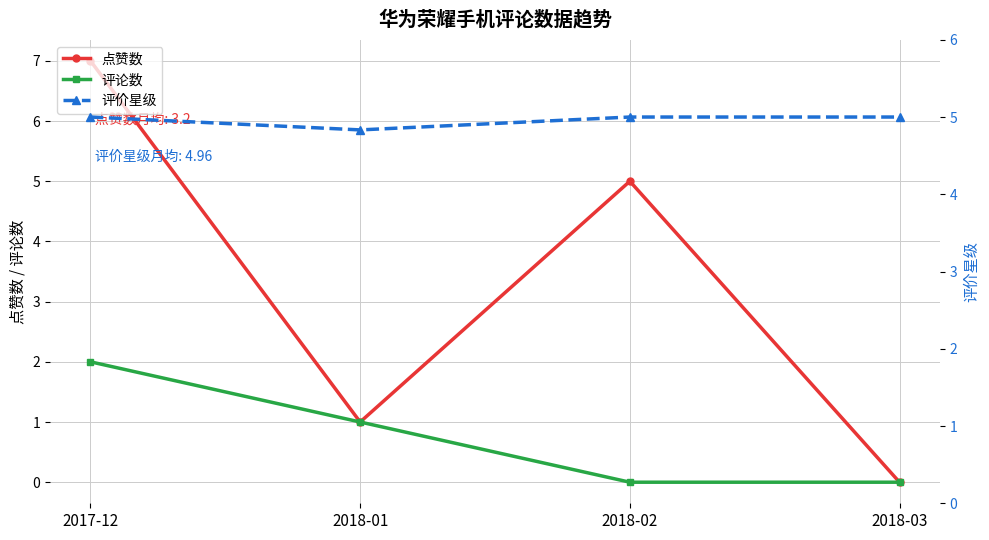

Between 2017-12 and 2018-01, which series saw the biggest shift?

点赞数